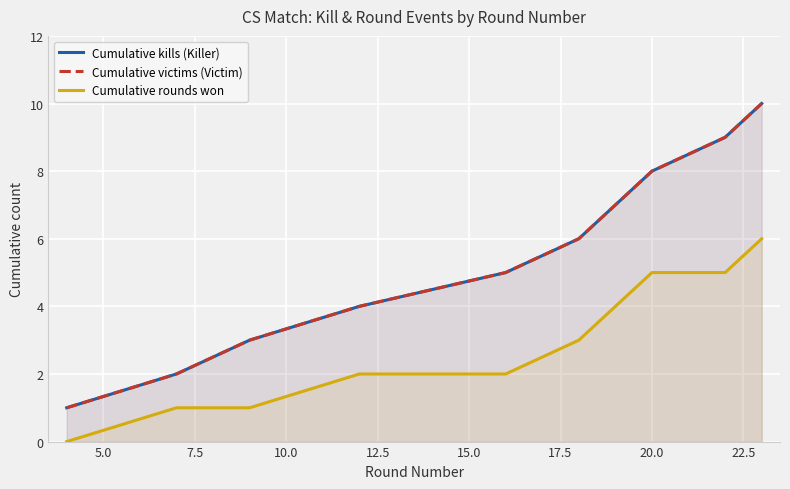

True or false: Cumulative rounds won has more than 1 interior local peaks.

False